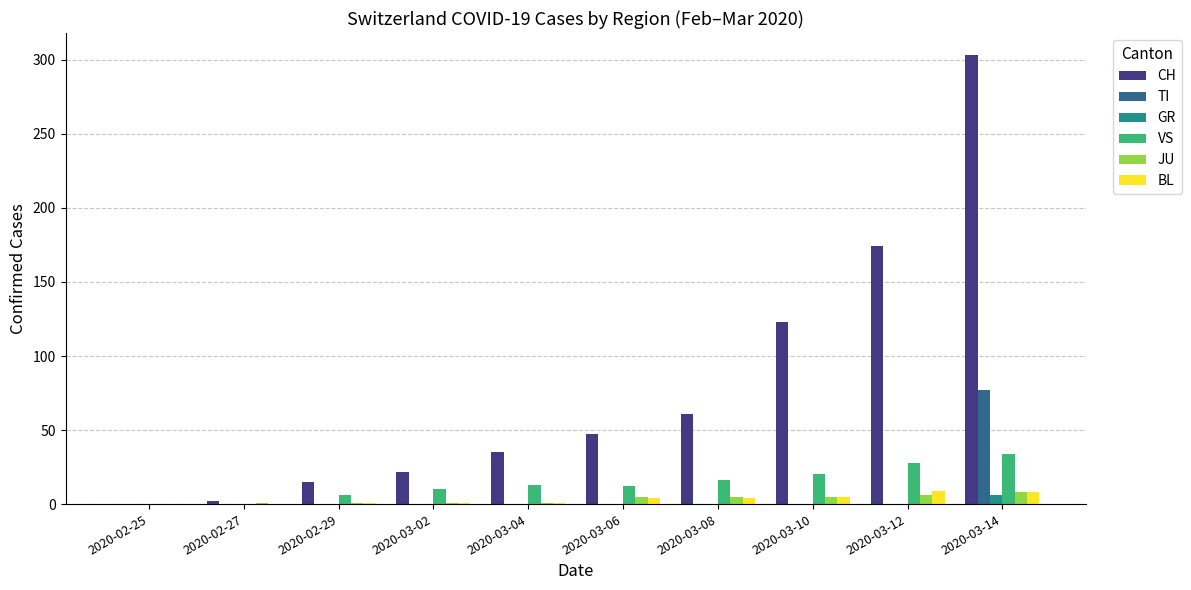

Between 2020-03-06 and 2020-03-12, which series saw the biggest shift?

CH